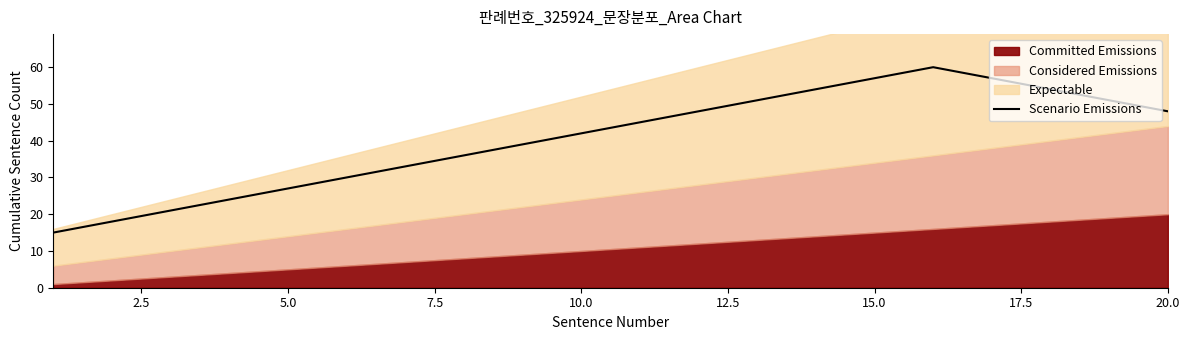

True or false: Scenario Emissions has a value of 57 at 15.0.

True